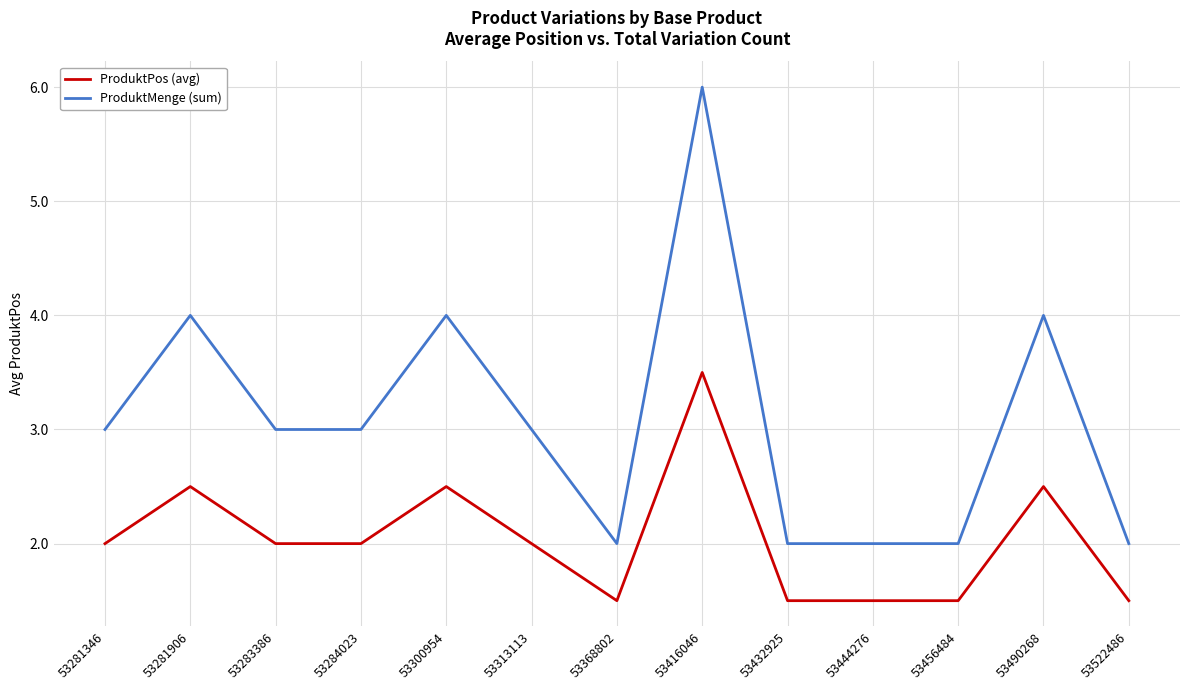

How many distinct data groups are displayed?

2